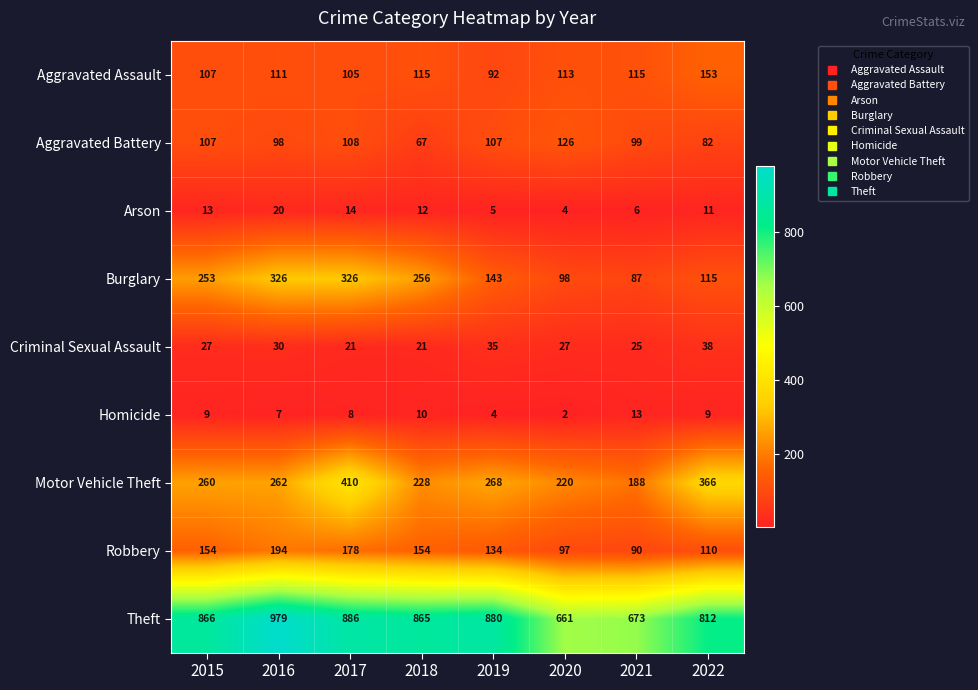

Rank the series by their maximum value, from lowest to highest.

Homicide, Arson, Criminal Sexual Assault, Aggravated Battery, Aggravated Assault, Robbery, Burglary, Motor Vehicle Theft, Theft